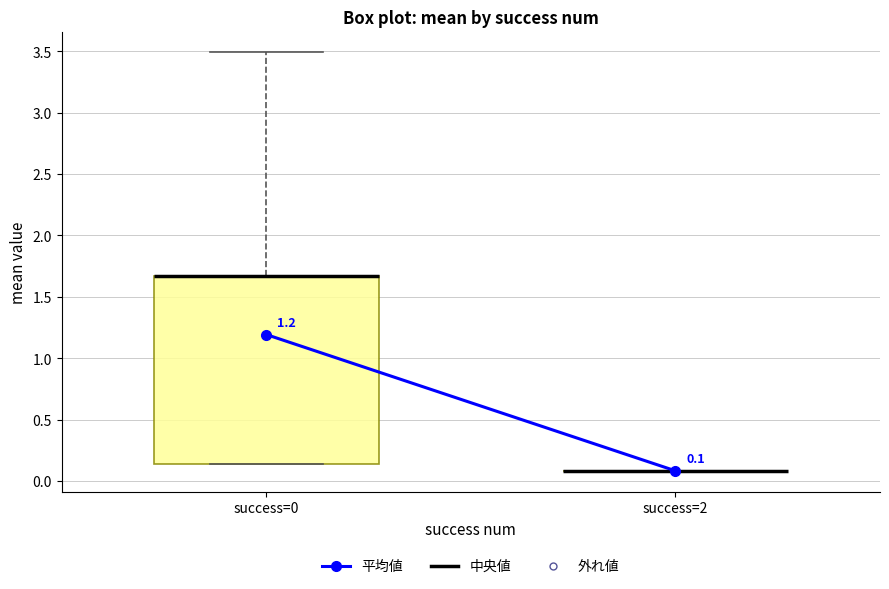

Which box is the tallest, from its lower edge to its upper edge?

success=0